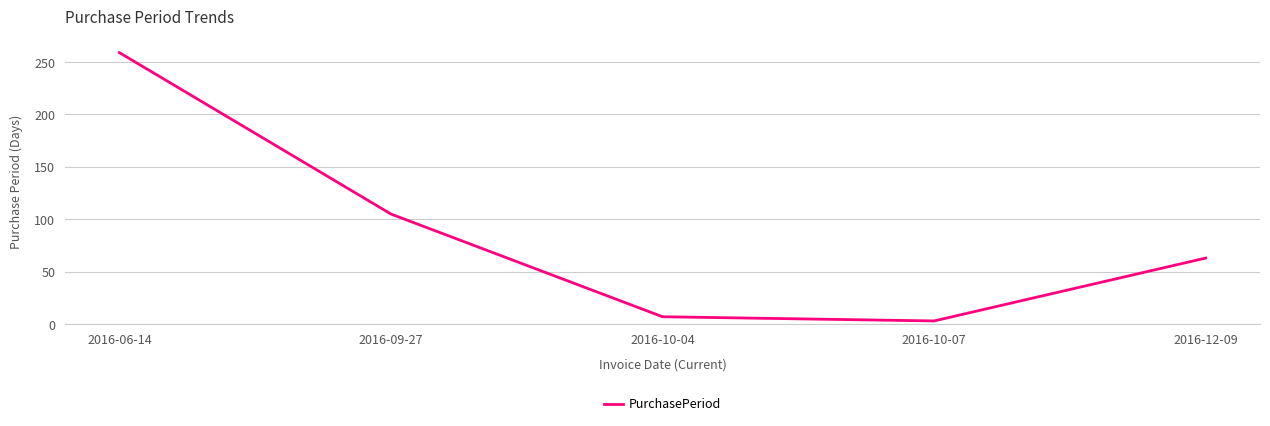

Which label corresponds to the smallest value in the chart?

2016-10-07